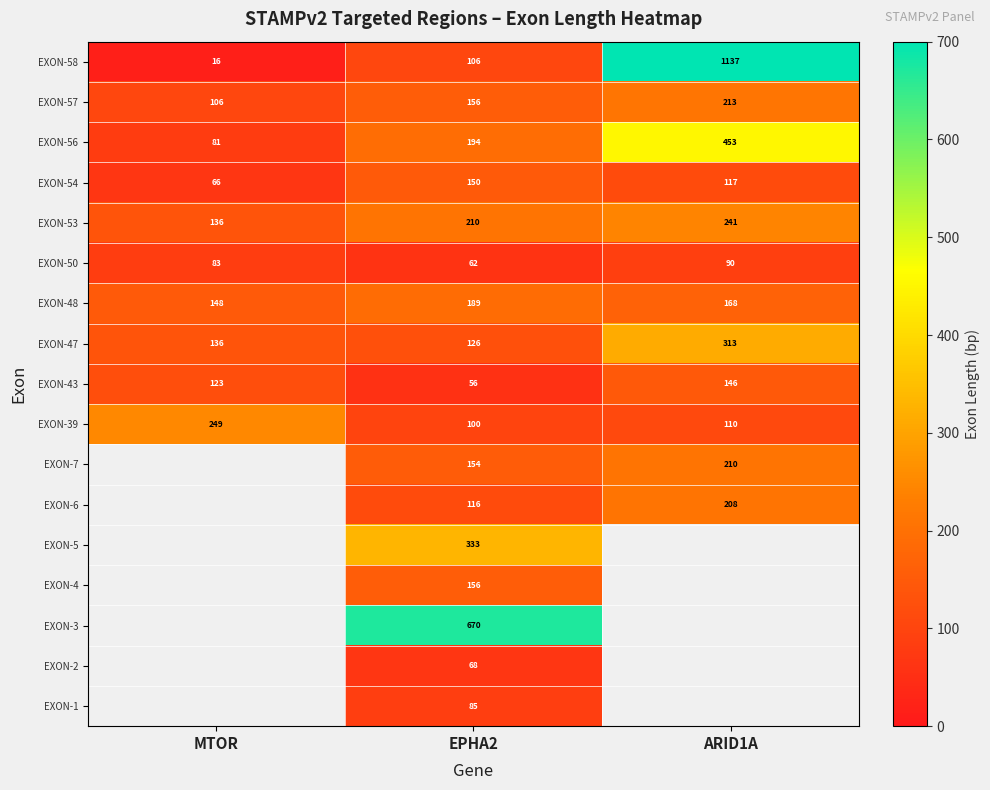

How many series are shown in this chart?

17